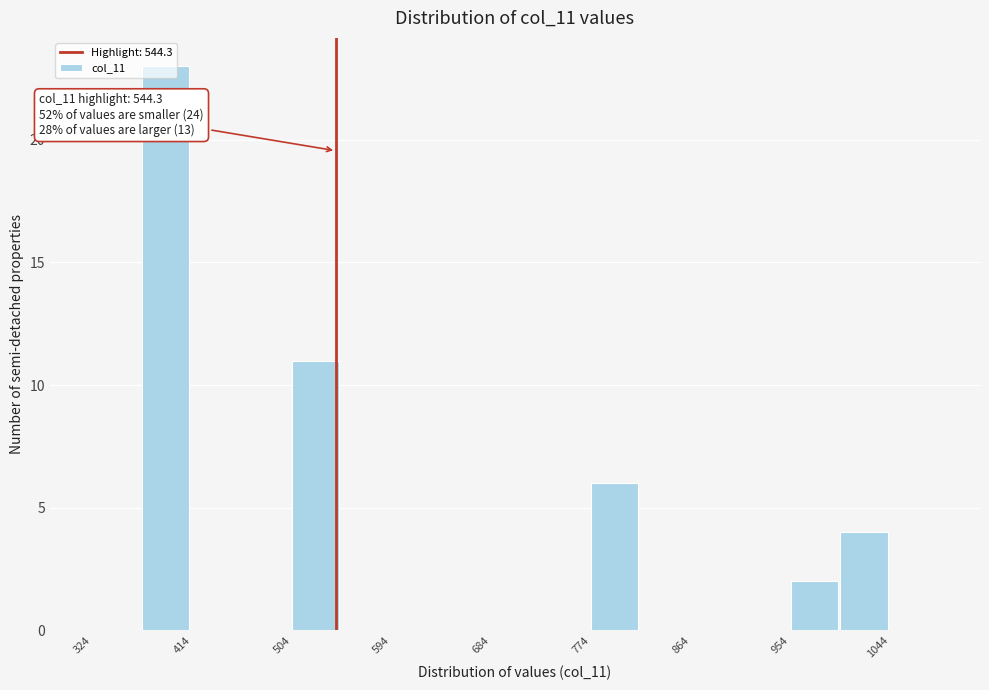

Over which range of the x-axis is the bar tallest?

370 to 410